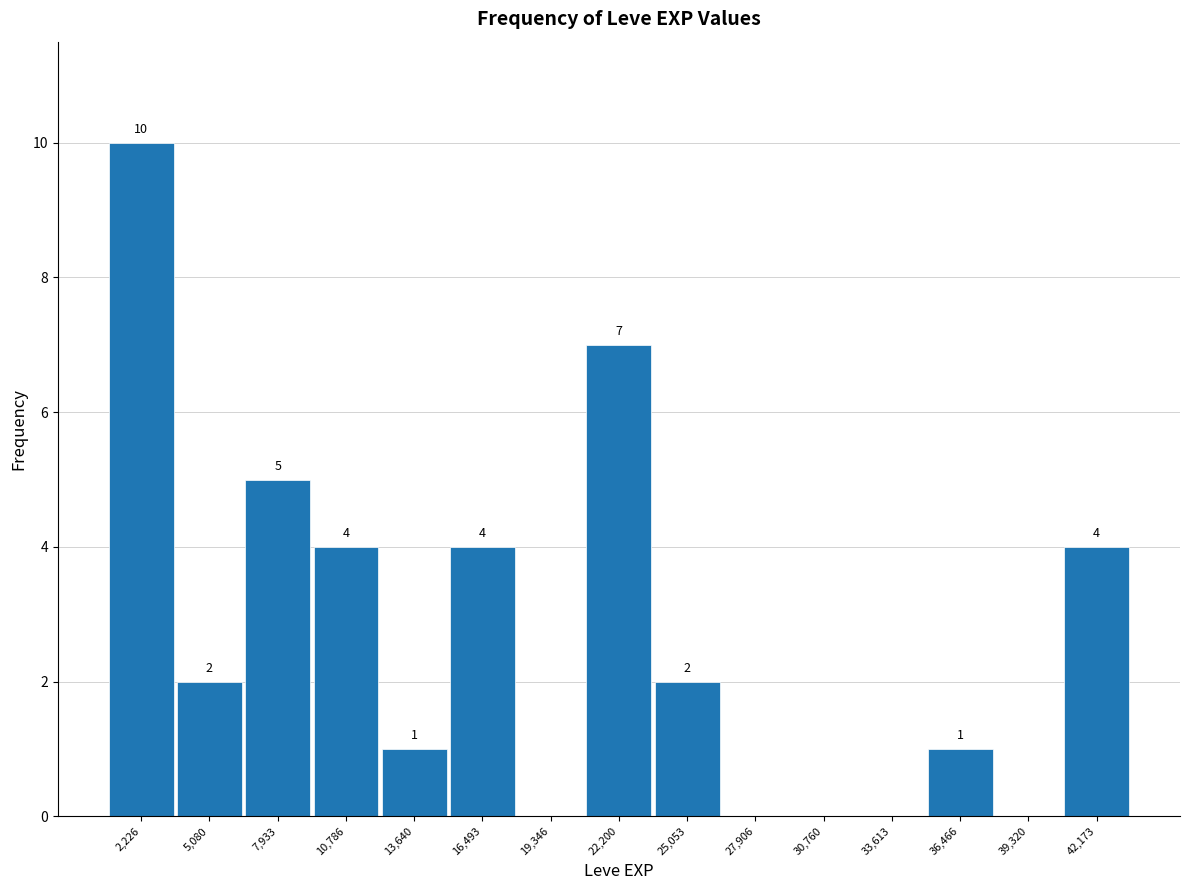

Over which range of the x-axis is the bar tallest?

1000 to 3500